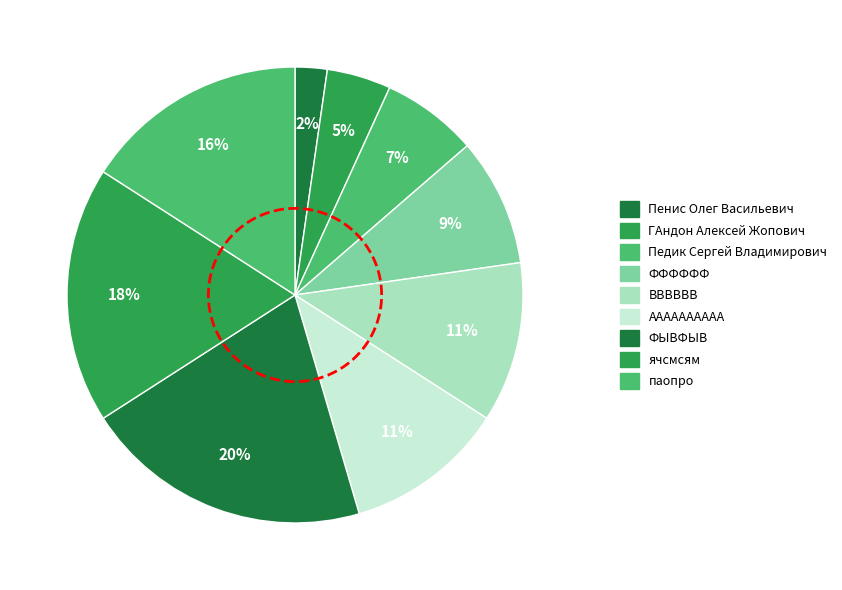

Which has a higher value, ФЫВФЫВ or АААААААААА?

ФЫВФЫВ